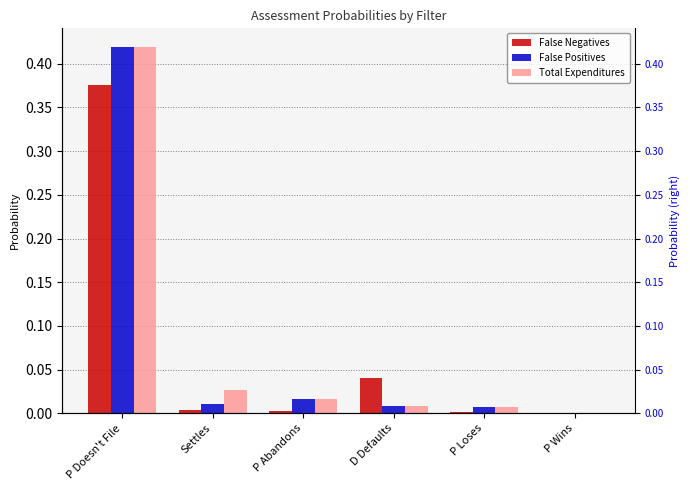

What is the sum of all Total Expenditures values?

0.5